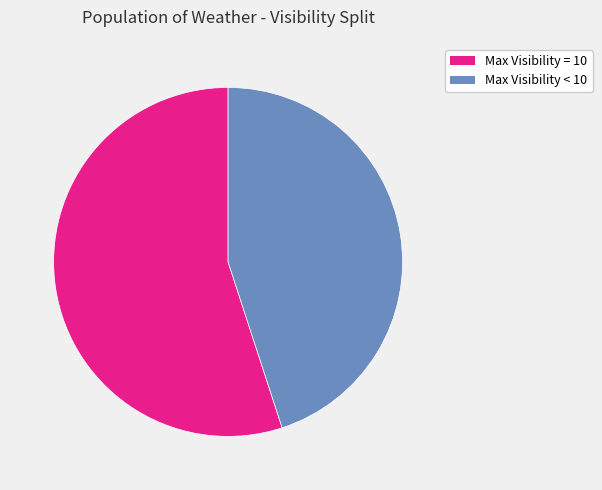

Does any single category account for the majority?

Yes